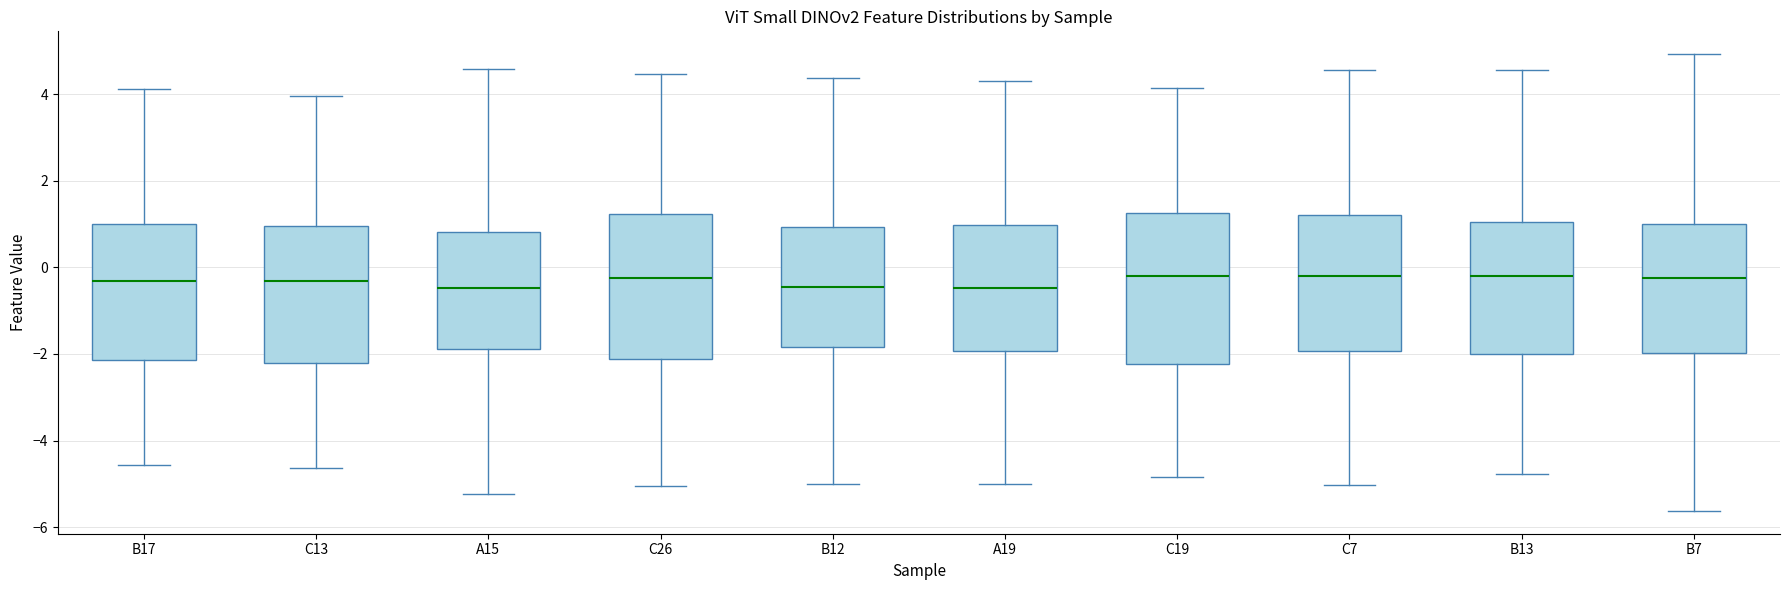

Reading left to right, transcribe this box plot: for each box, give where its median line is, the range the box spans, and where its two whiskers end, as read against the y-axis. The values are not printed on the chart, so give them approximately, as read against the axis.

B17: median -0.4, box -2.2 to 1.0, whiskers -4.6 to 4.2
C13: median -0.4, box -2.2 to 1.0, whiskers -4.6 to 4.0
A15: median -0.4, box -1.8 to 0.8, whiskers -5.2 to 4.6
C26: median -0.2, box -2.2 to 1.2, whiskers -5.0 to 4.4
B12: median -0.4, box -1.8 to 1.0, whiskers -5.0 to 4.4
A19: median -0.4, box -2.0 to 1.0, whiskers -5.0 to 4.4
C19: median -0.2, box -2.2 to 1.2, whiskers -4.8 to 4.2
C7: median -0.2, box -2.0 to 1.2, whiskers -5.0 to 4.6
B13: median -0.2, box -2.0 to 1.0, whiskers -4.8 to 4.6
B7: median -0.2, box -2.0 to 1.0, whiskers -5.6 to 5.0